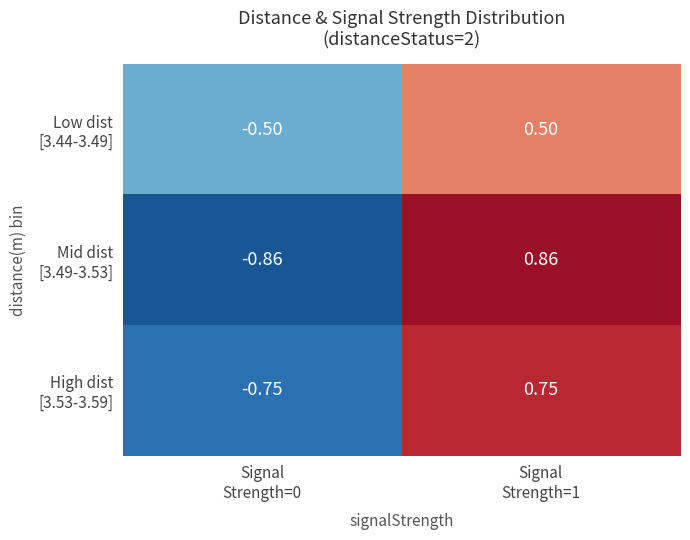

How many distinct data groups are displayed?

3